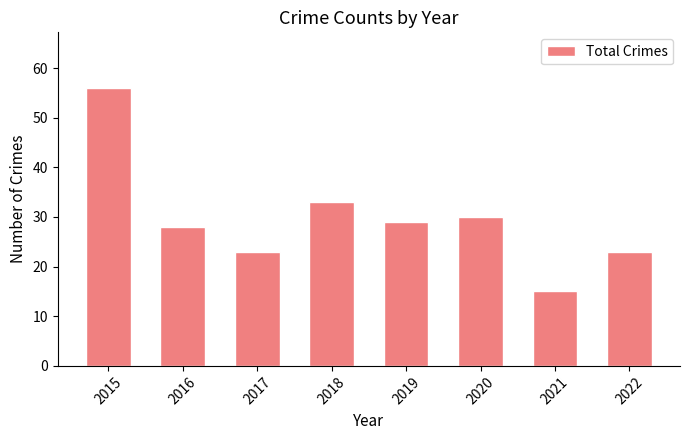

Is it true that the value at 2018 is 15?

False